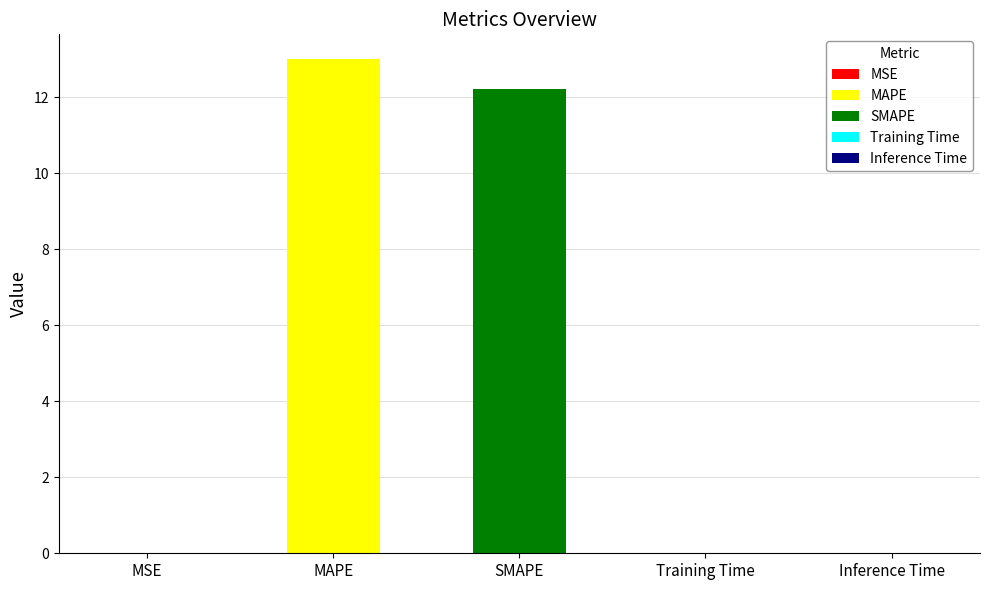

What is the sum of the values at MSE and MAPE?

13.0